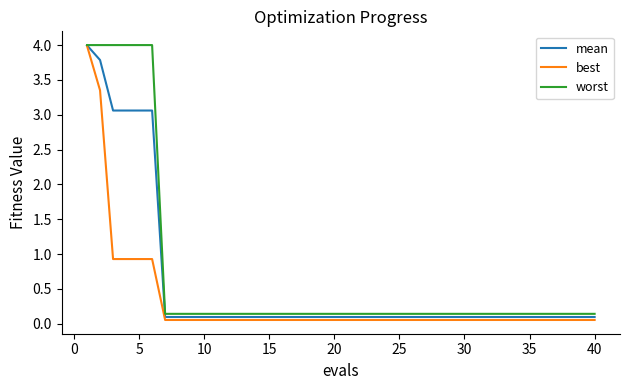

What is the maximum value shown in the chart?

4.0